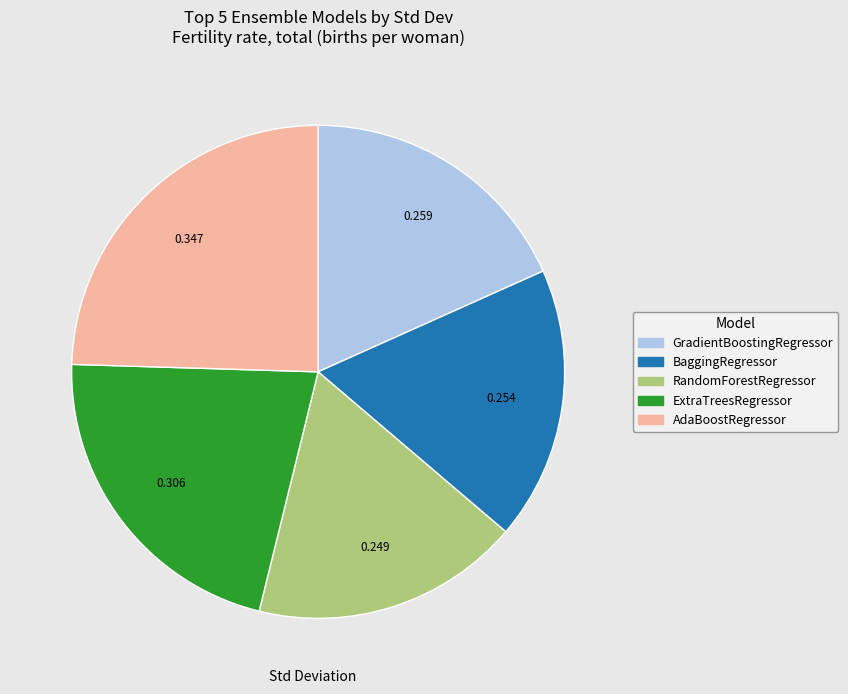

Does any single category account for the majority?

No